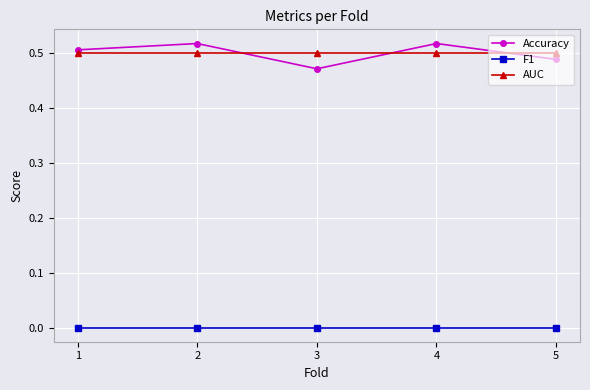

What is the sum of the Accuracy values at 3 and 5?

1.0